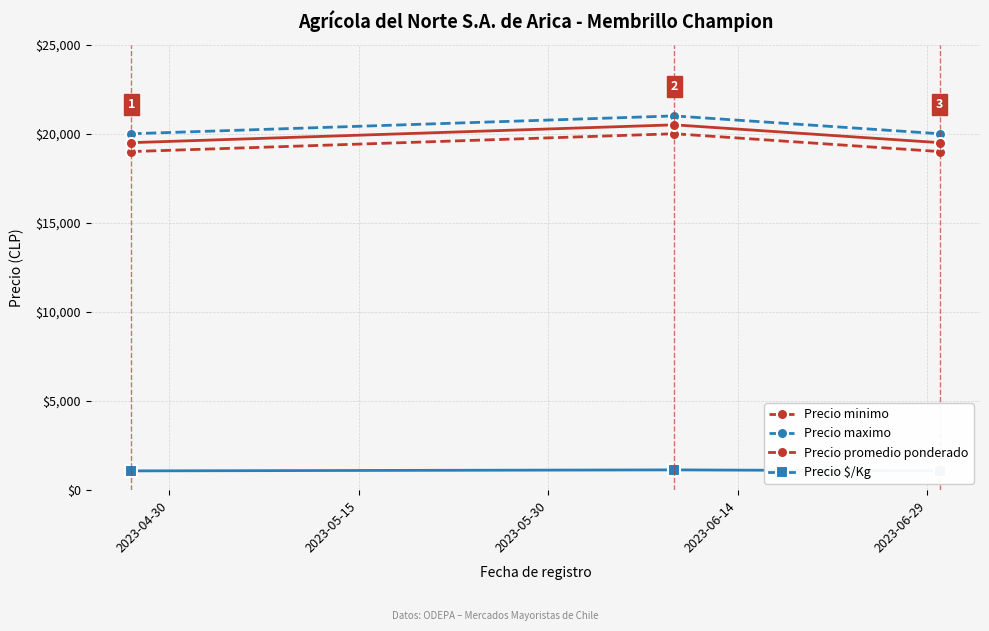

What is the value of the Precio maximo point at the 1st from the left?

20000